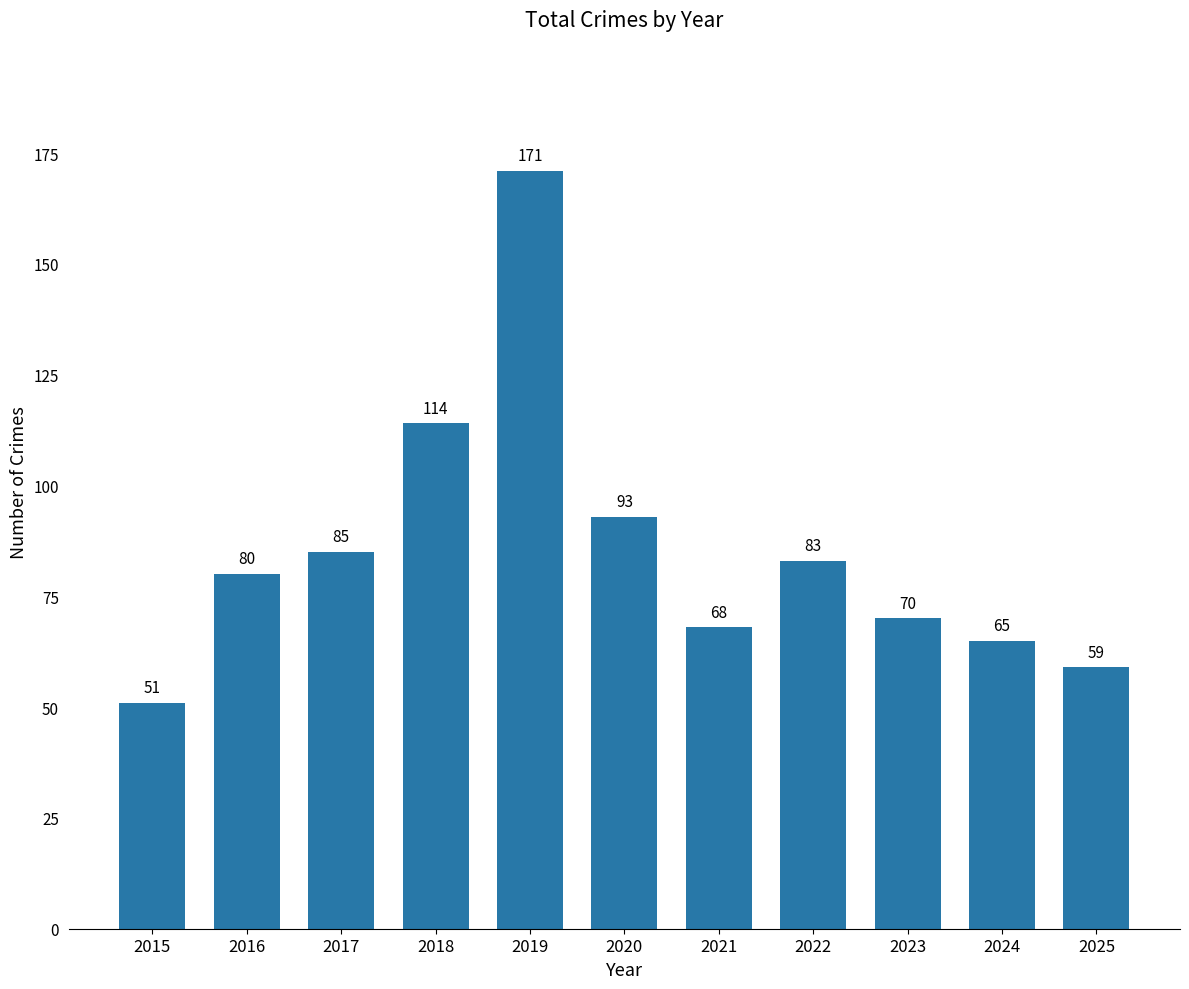

Rank the categories by value from lowest to highest.

2015, 2025, 2024, 2021, 2023, 2016, 2022, 2017, 2020, 2018, 2019